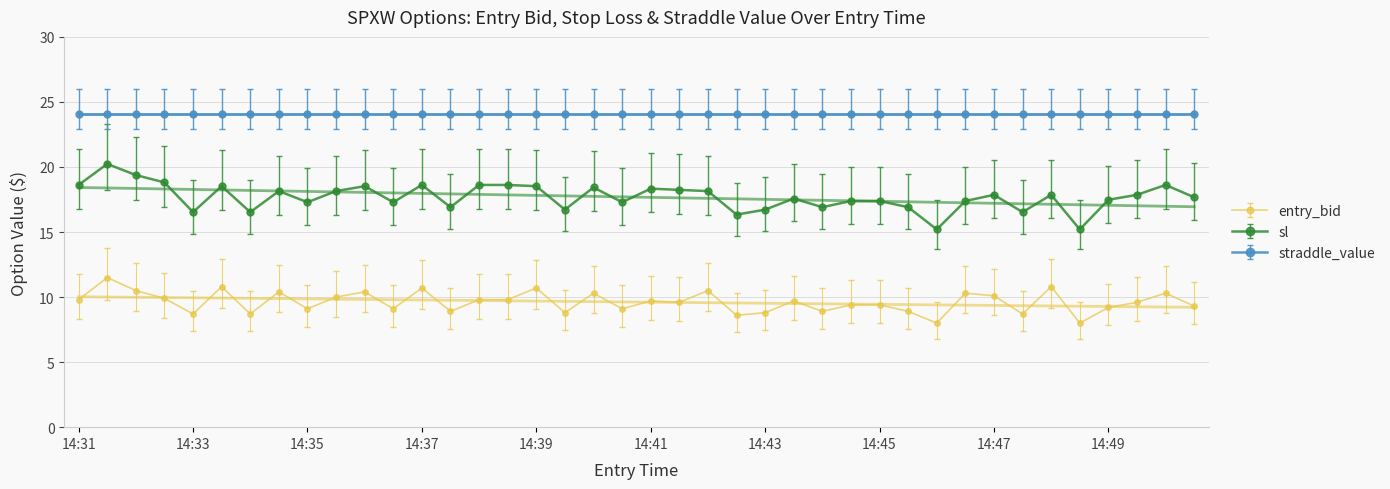

What is the sum of all entry_bid values?

384.8